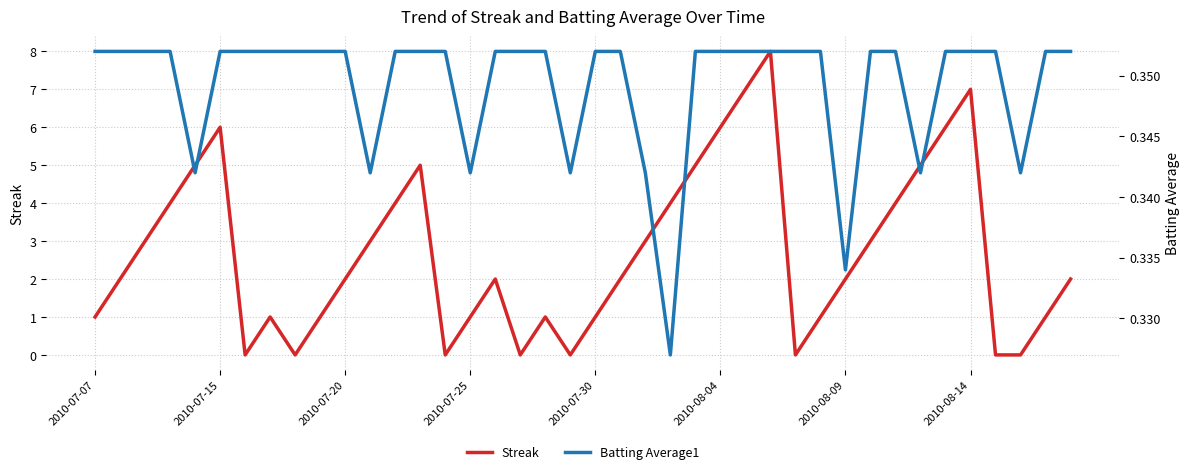

Where is Batting Average1 nearest to the value 0?

23